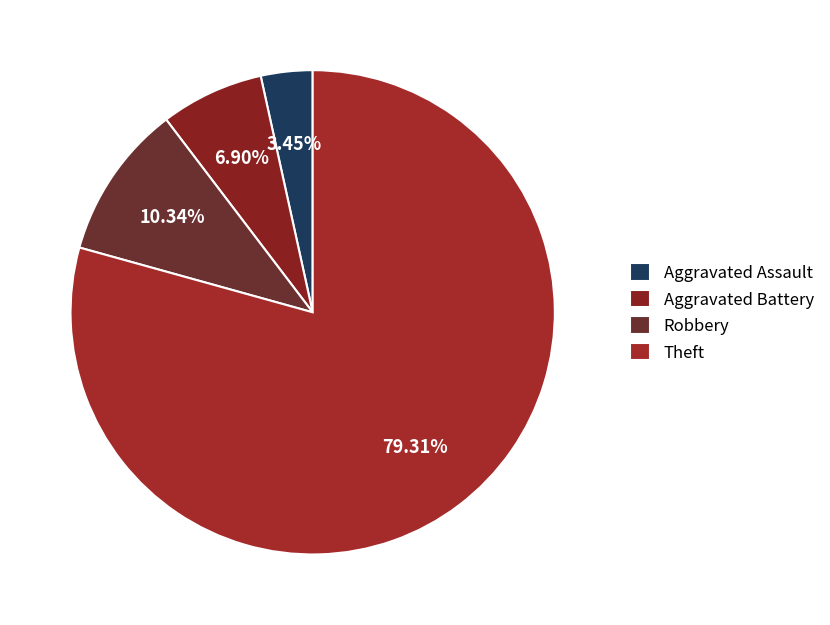

To the nearest percent, what is the average slice percentage?

25%